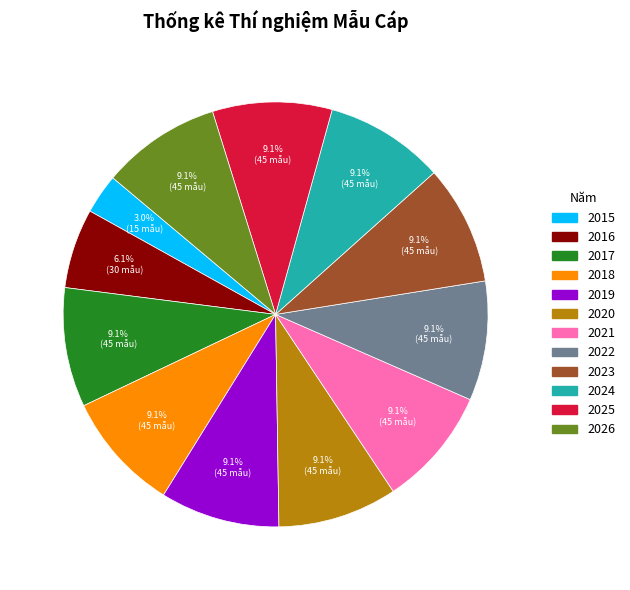

Which slice is the smallest?

2015